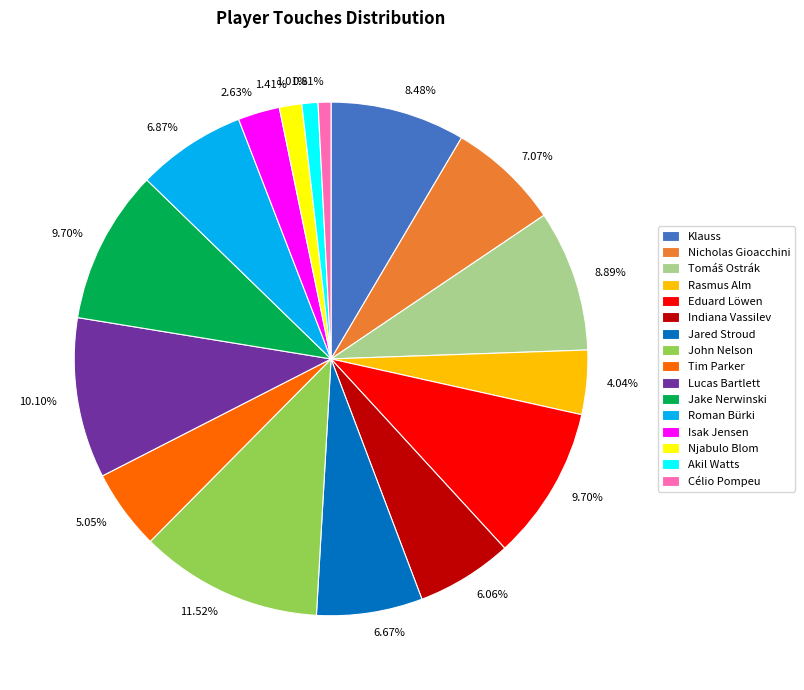

To the nearest percent, what percentage of the pie is Nicholas Gioacchini?

7%